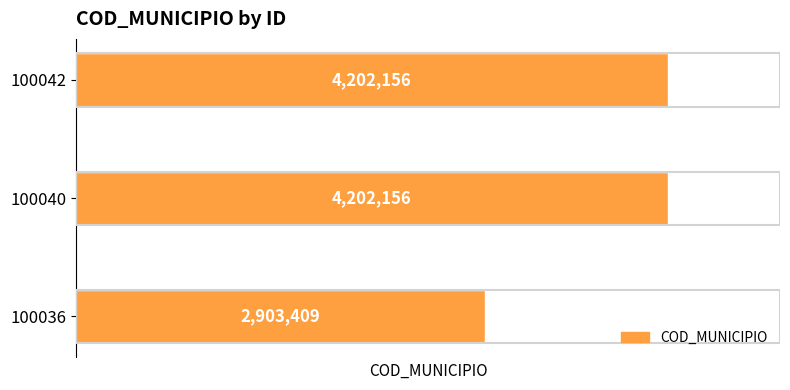

The chart shows a value of 4202156 at 100040. True or false?

True